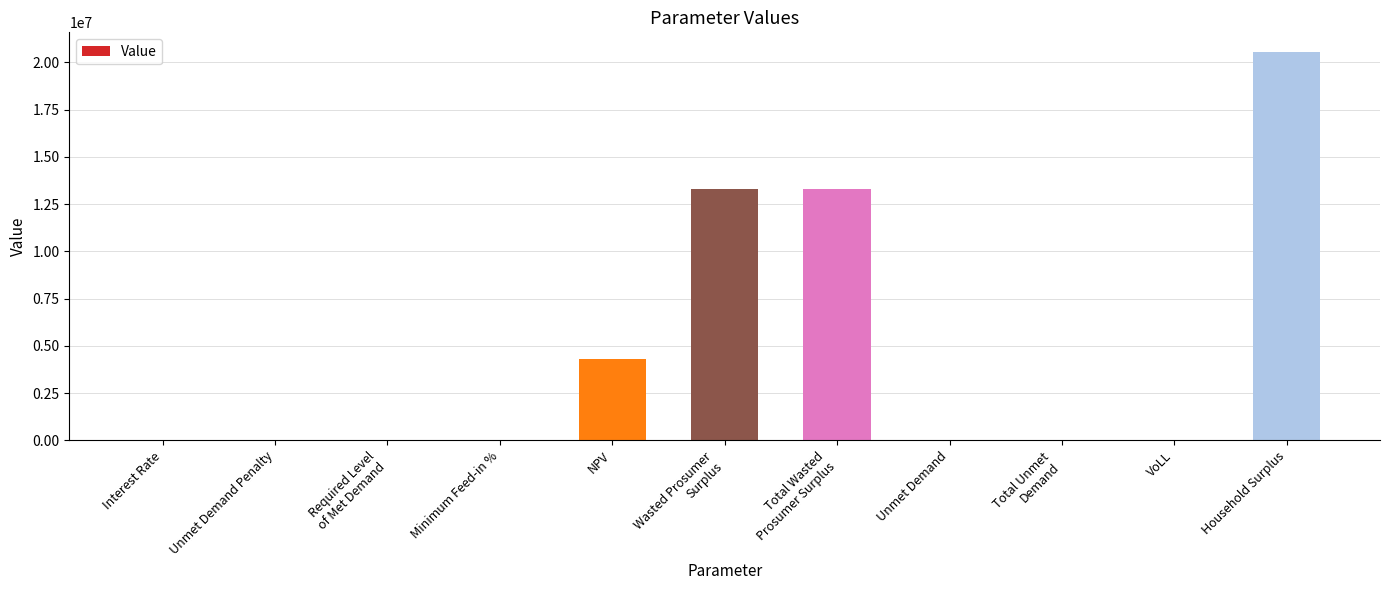

Is it true that the value at NPV is 6899743.8?

False